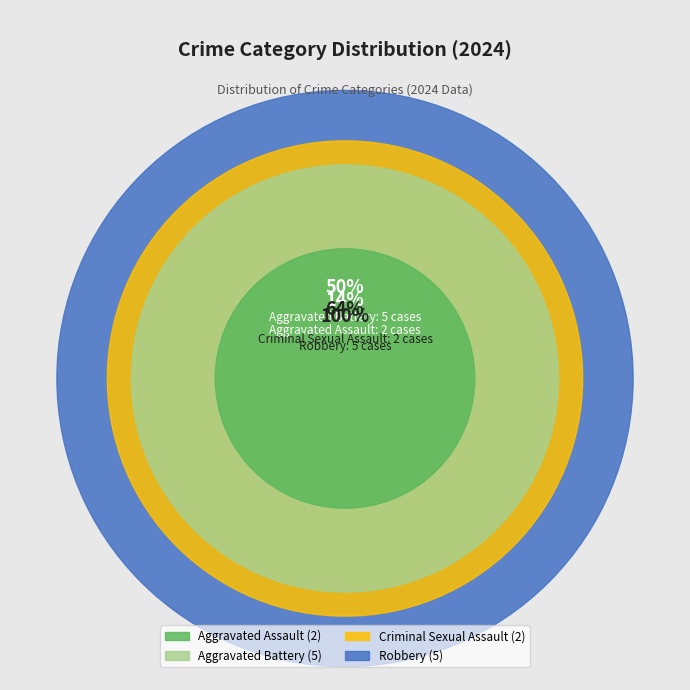

To the nearest percent, what portion does Robbery represent?

36%